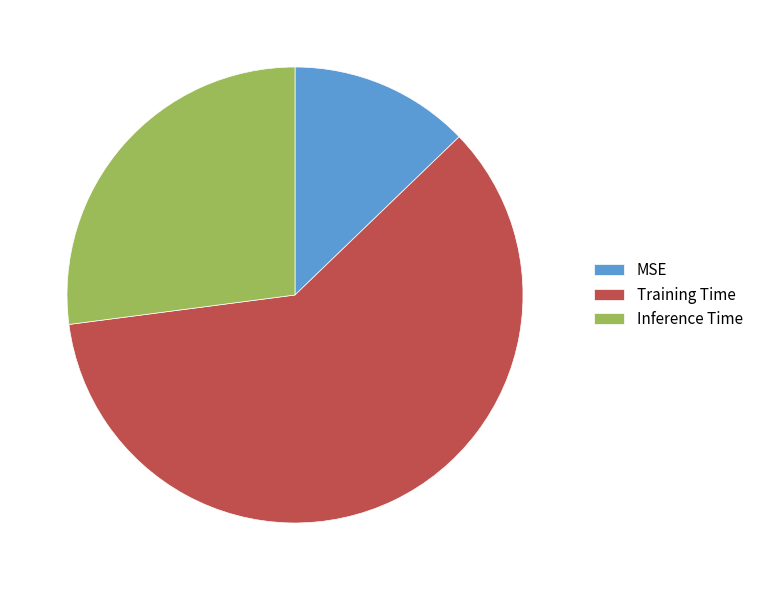

Is the sum of Training Time and Inference Time greater than half?

Yes